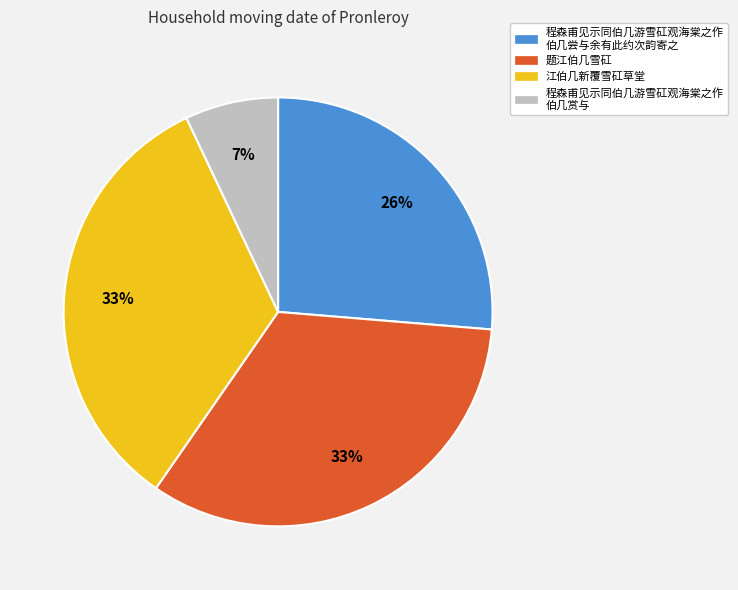

Count the number of slices in the pie.

4